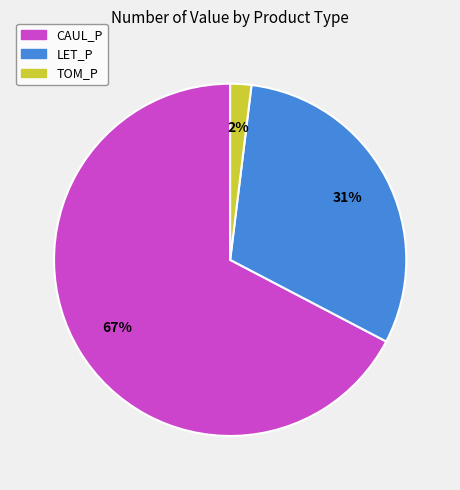

Between CAUL_P and TOM_P, which is larger?

CAUL_P